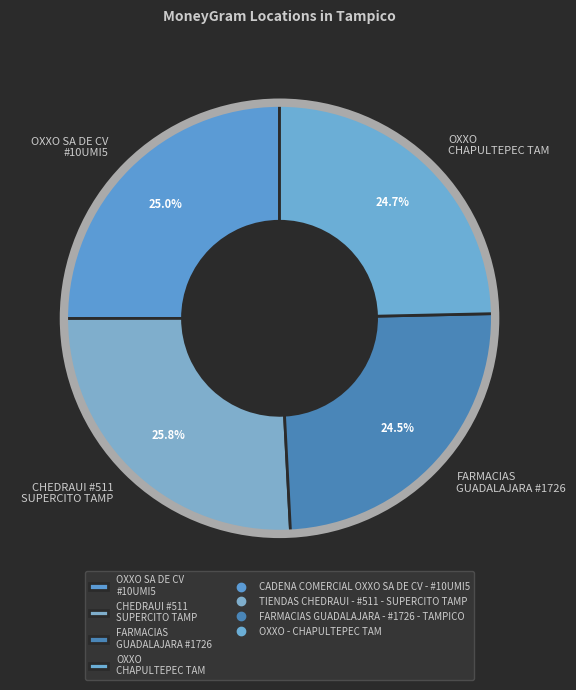

What is the ratio of the value at OXXO SA DE CV #10UMI5 to the value at CHEDRAUI #511 SUPERCITO TAMP?

1.0